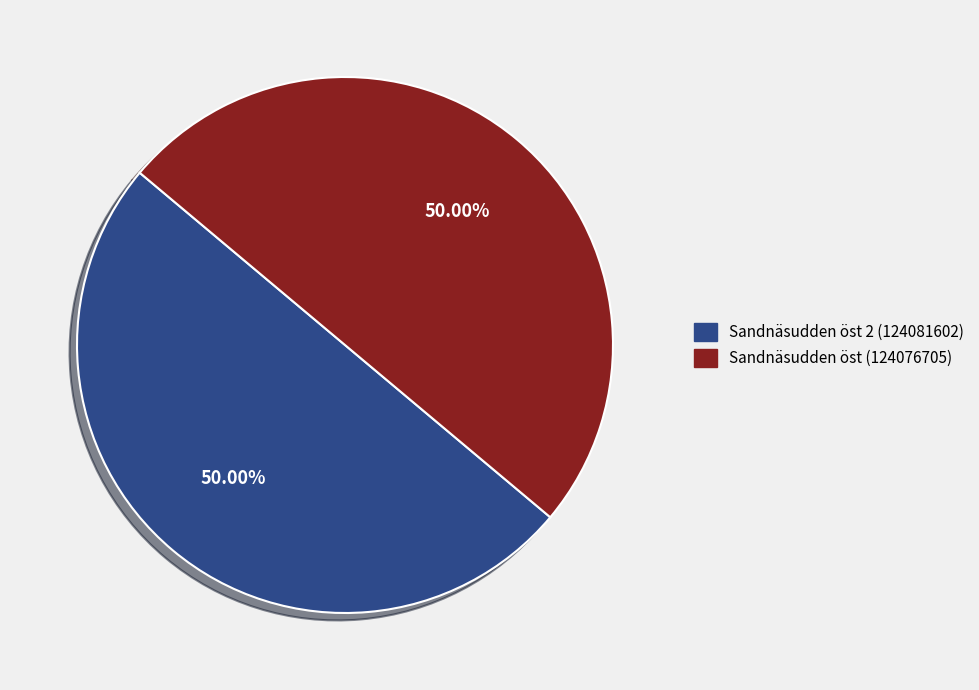

Combined, what portion of the pie is Sandnäsudden öst 2 (124081602) and Sandnäsudden öst (124076705)?

100.0%